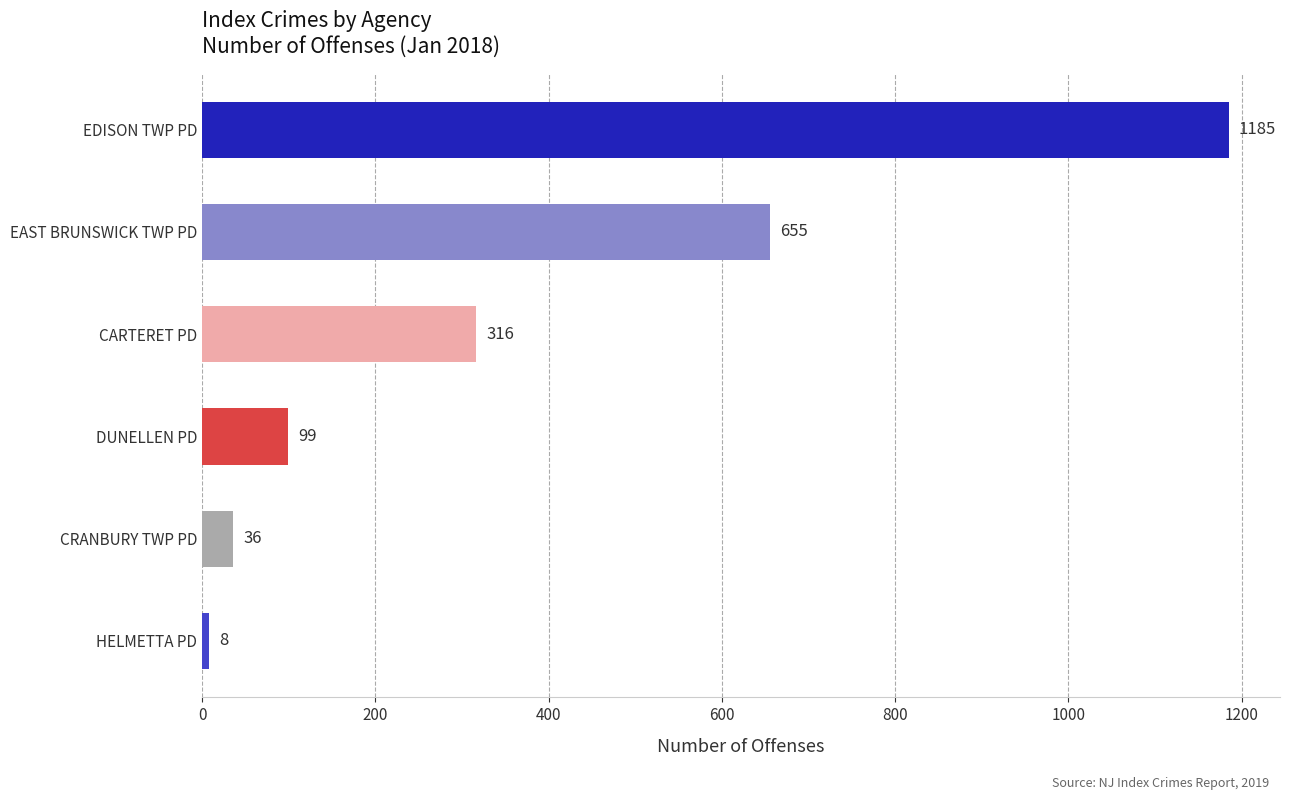

List the labels in order of value, smallest first.

HELMETTA PD, CRANBURY TWP PD, DUNELLEN PD, CARTERET PD, EAST BRUNSWICK TWP PD, EDISON TWP PD